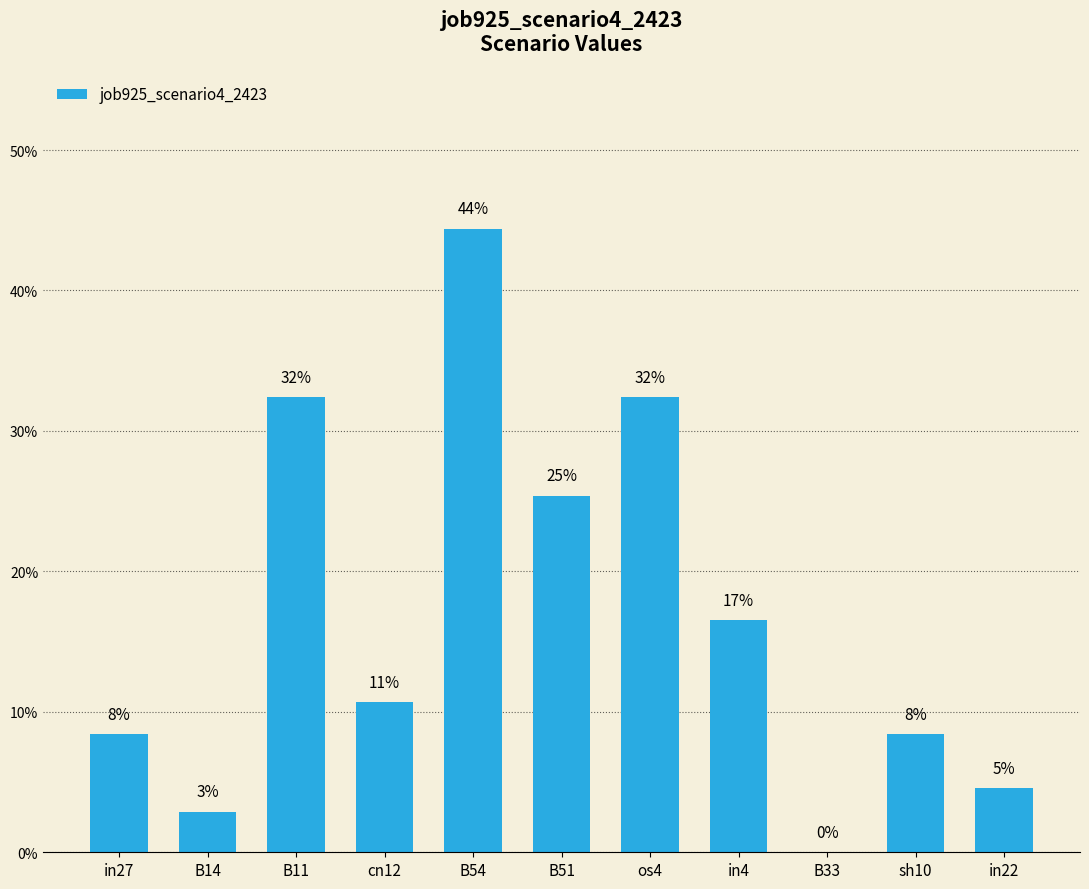

What is the sum of the values at in22 and B51?

0.3